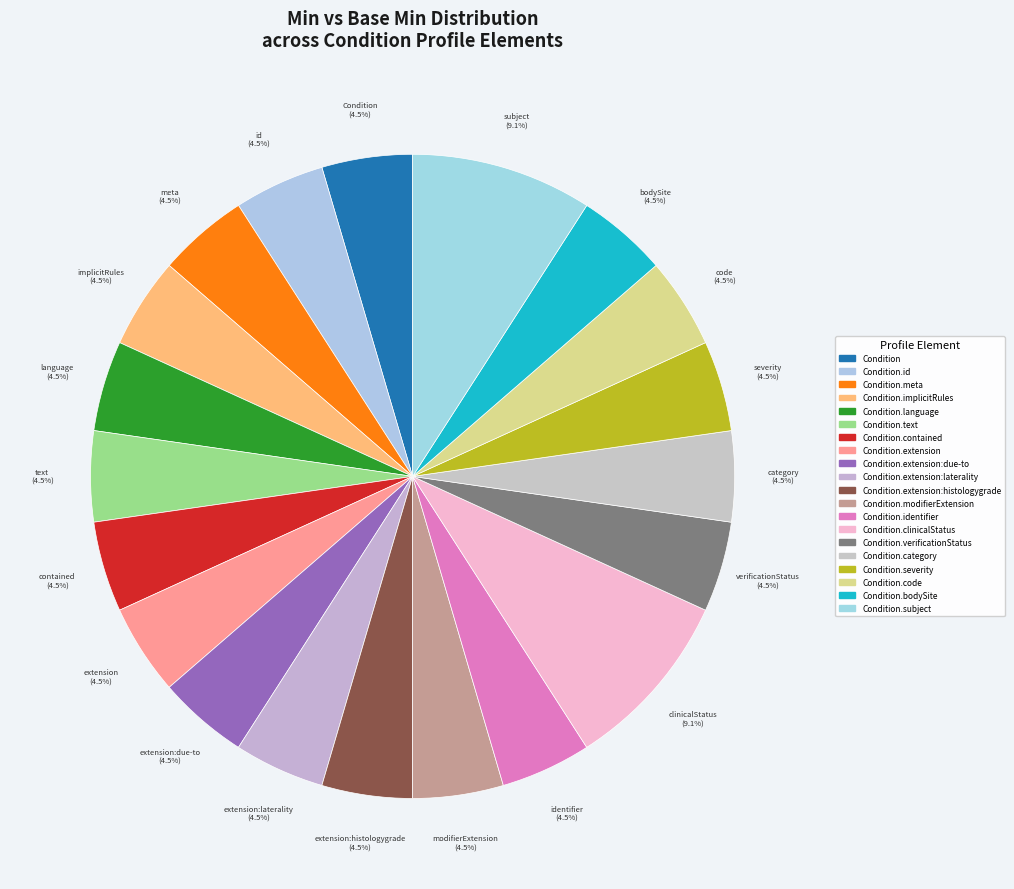

How many segments does this pie chart have?

20